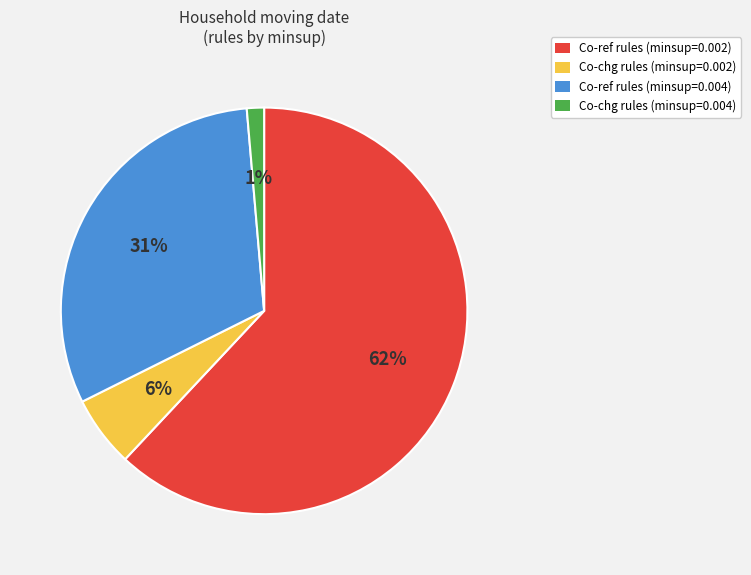

Is the sum of Co-chg rules (minsup=0.004) and Co-ref rules (minsup=0.004) greater than half?

No